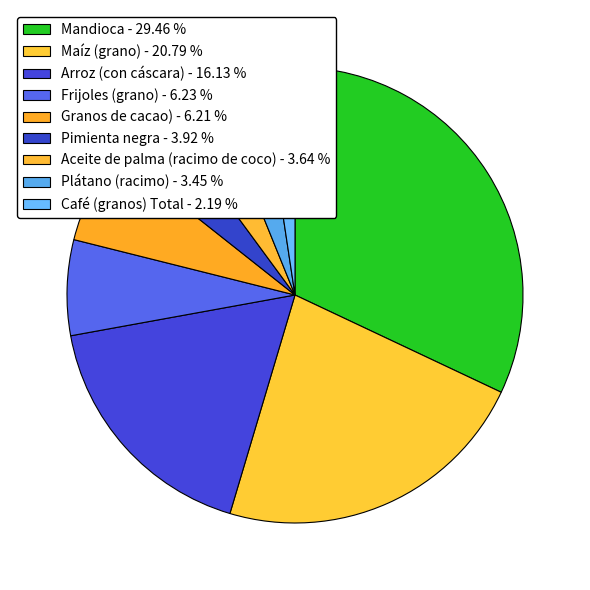

Is there any slice that represents more than half of the pie?

No